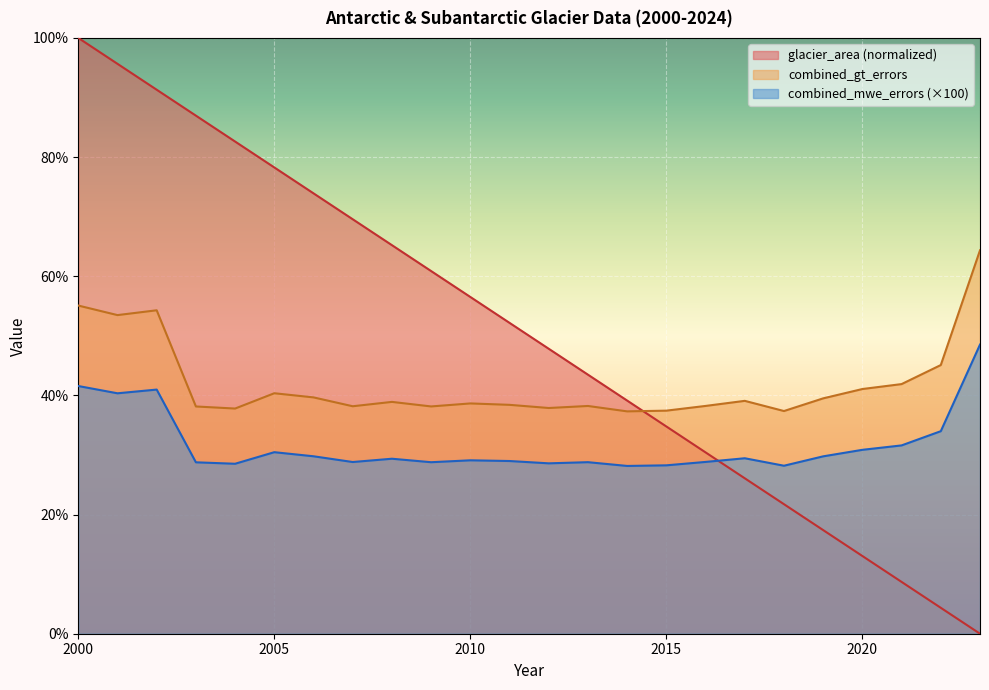

Reading left to right, transcribe all the data shown in this chart.

glacier_area: 100.0	95.7	91.3	87.0	82.6	78.3	73.9	69.6	65.2	60.9	56.5	52.2	47.8	43.5	39.1	34.8	30.4	26.1	21.7	17.4	13.0	8.7	4.3	0.0
combined_gt_errors: 55.1	53.5	54.3	38.1	37.8	40.4	39.7	38.2	38.9	38.1	38.7	38.4	37.9	38.2	37.3	37.4	38.2	39.1	37.4	39.5	41.1	41.9	45.1	64.4
combined_mwe_errors: 41.6	40.4	41.0	28.8	28.5	30.5	29.8	28.8	29.4	28.8	29.1	29.0	28.6	28.8	28.2	28.3	28.8	29.4	28.2	29.8	30.9	31.6	34.0	48.5